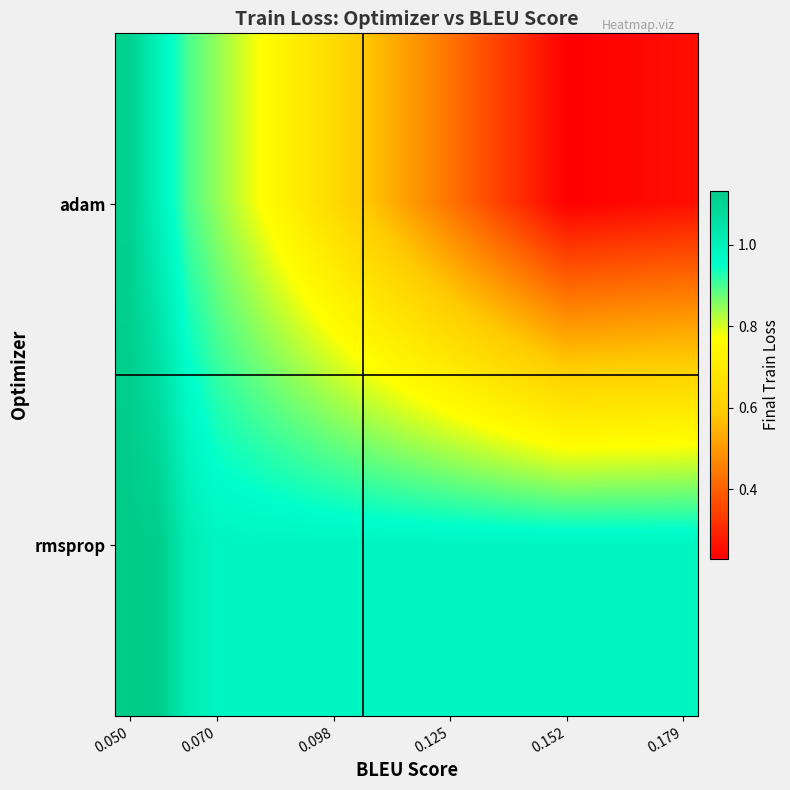

At which category is the sum across all series the highest?

0.050